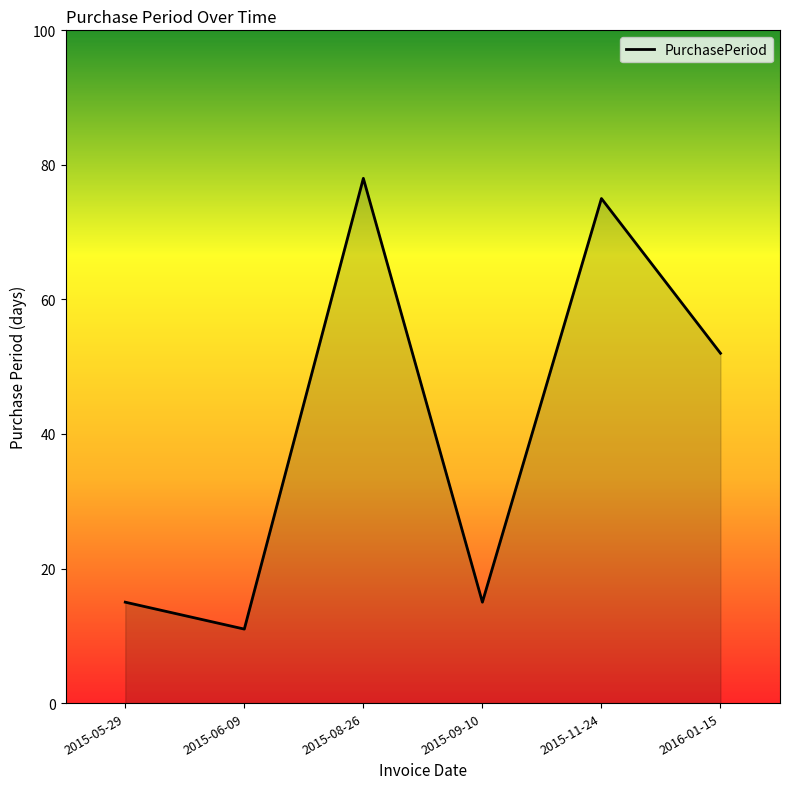

Where is the data nearest to the value 44?

2016-01-15